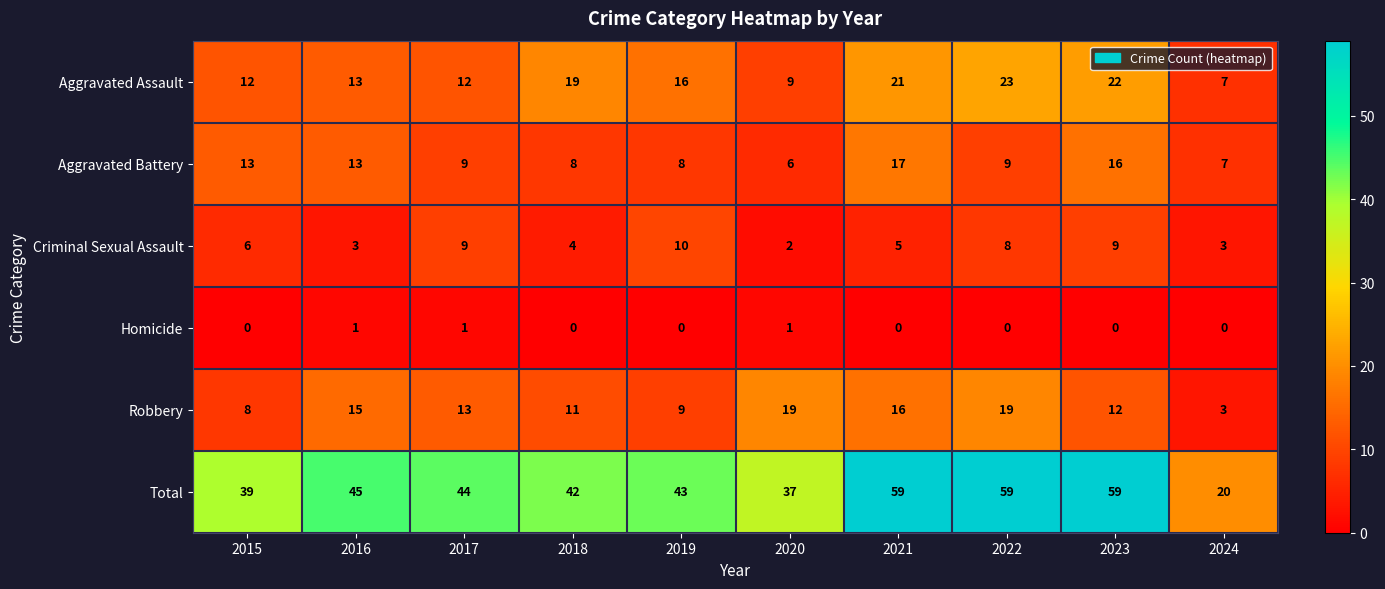

What is the sum of the Robbery values at 2019 and 2022?

28